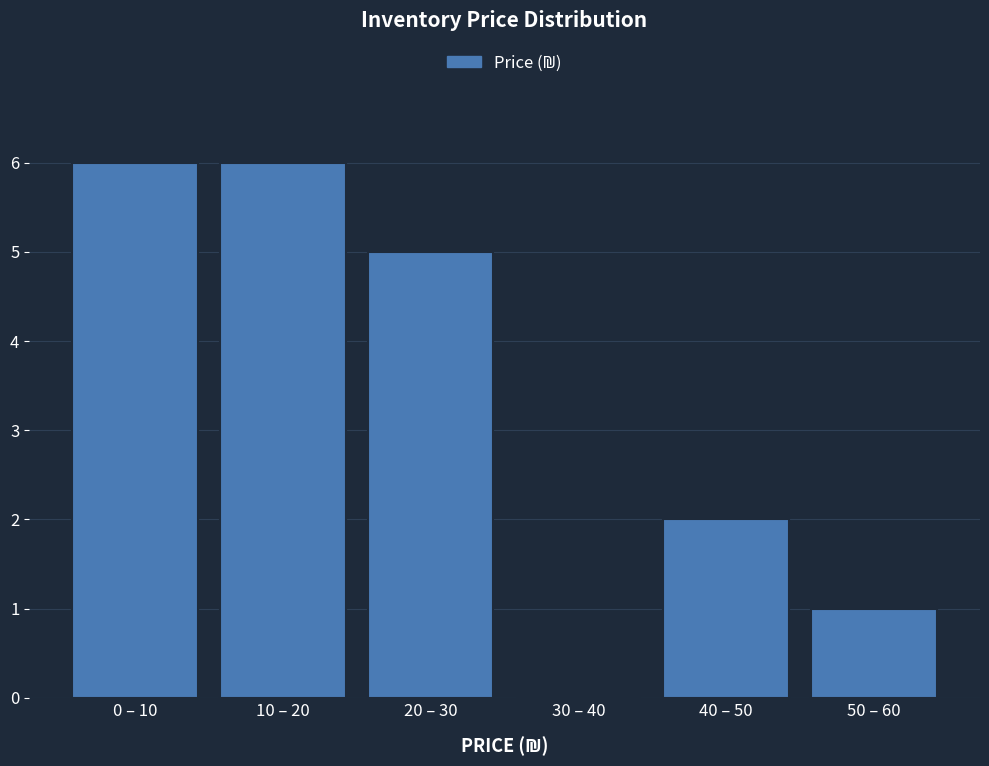

Reading right to left, transcribe all the data shown in this chart.

50 – 60=1	40 – 50=2	30 – 40=0	20 – 30=5	10 – 20=6	0 – 10=6